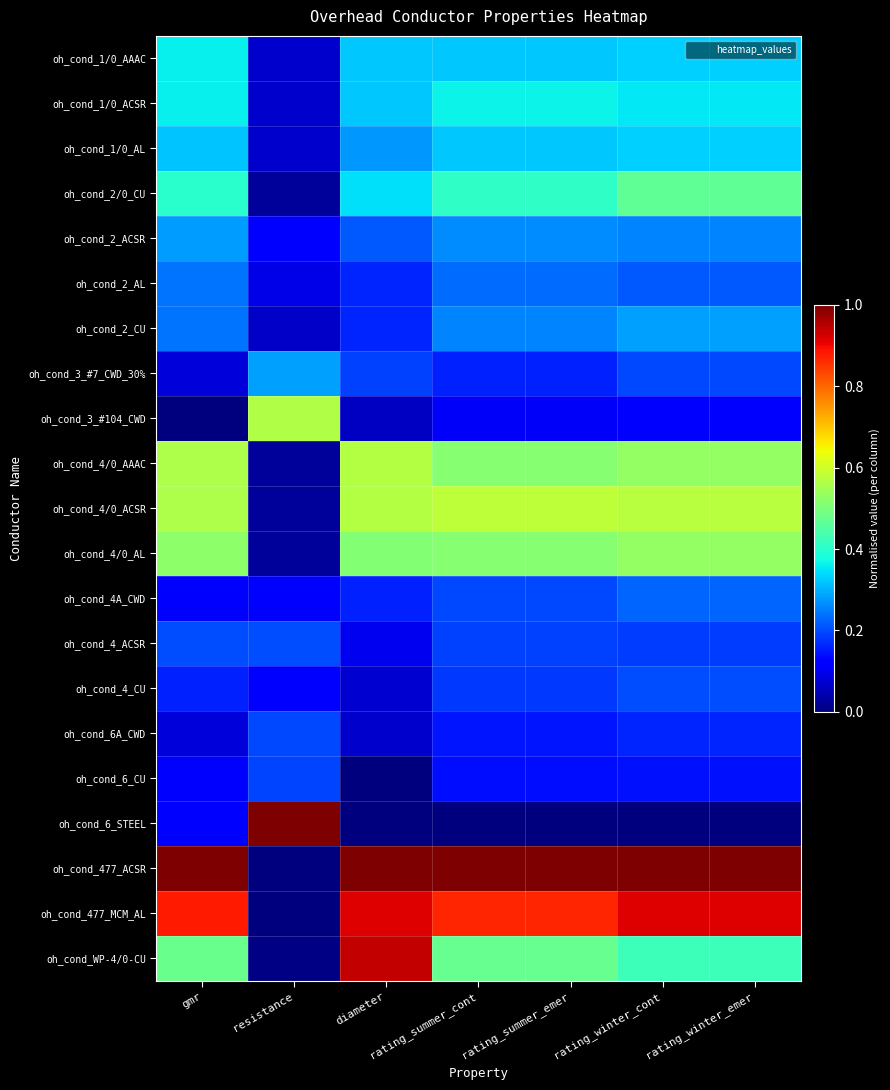

Between rating_summer_emer and resistance, which is larger?

rating_summer_emer